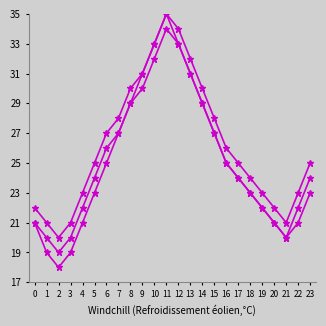

How many distinct data groups are displayed?

3